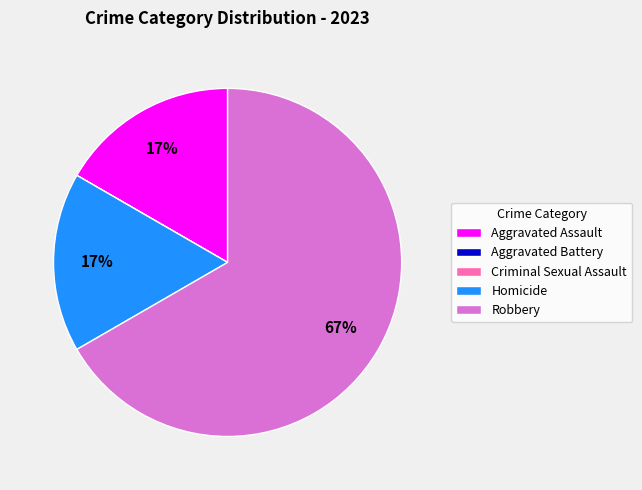

Which slice represents more than half of the pie?

Robbery